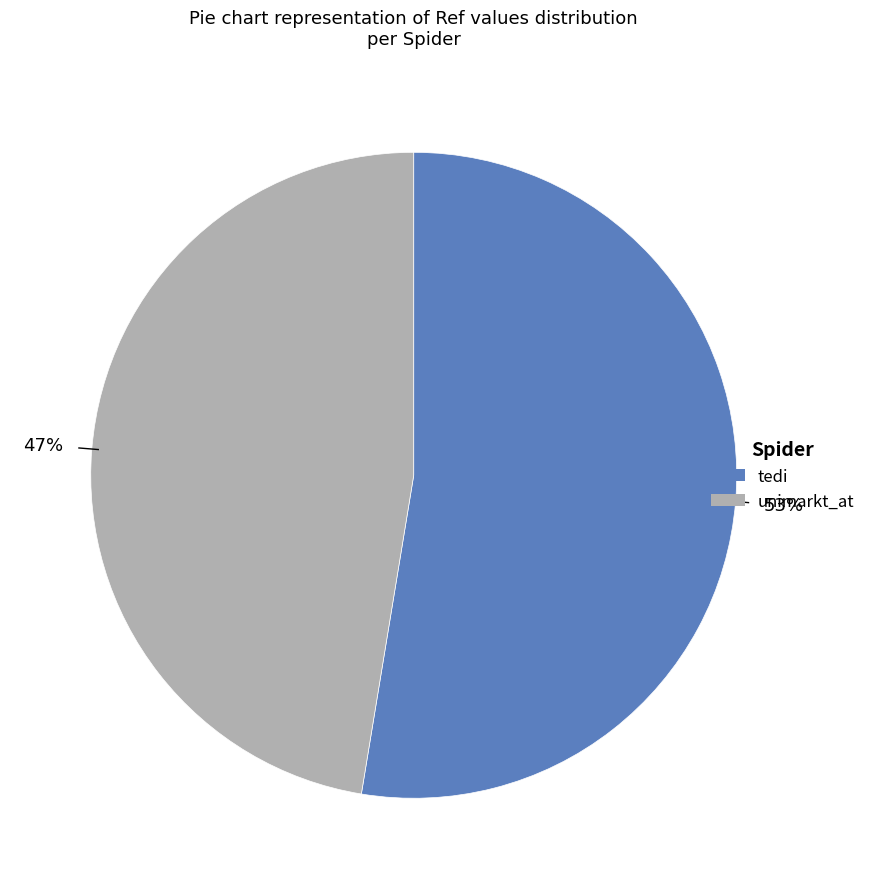

Count the number of slices in the pie.

2